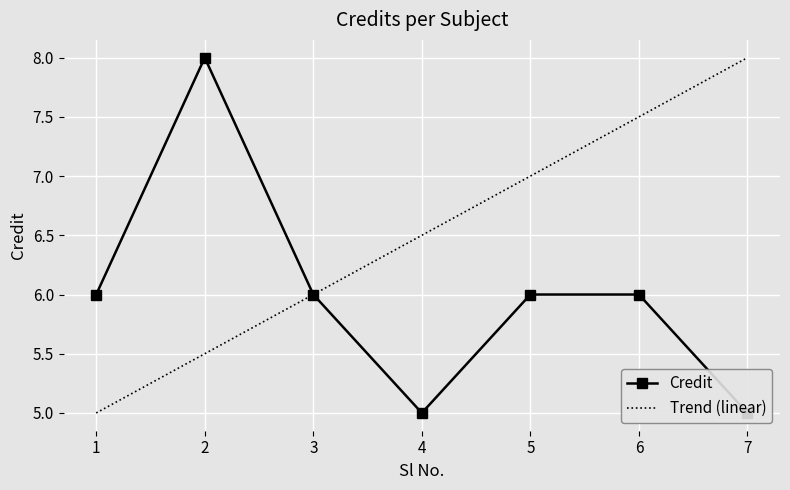

Reading left to right, list all the values displayed in this chart.

6	8	6	5	6	6	5